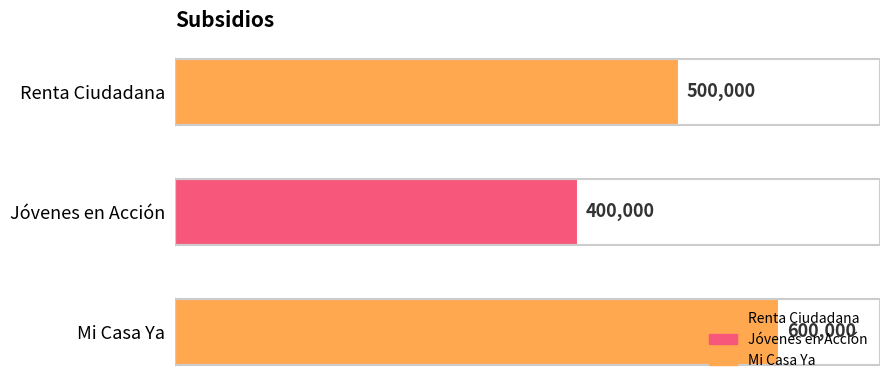

Is it true that the value at Jóvenes en Acción is 400000?

True